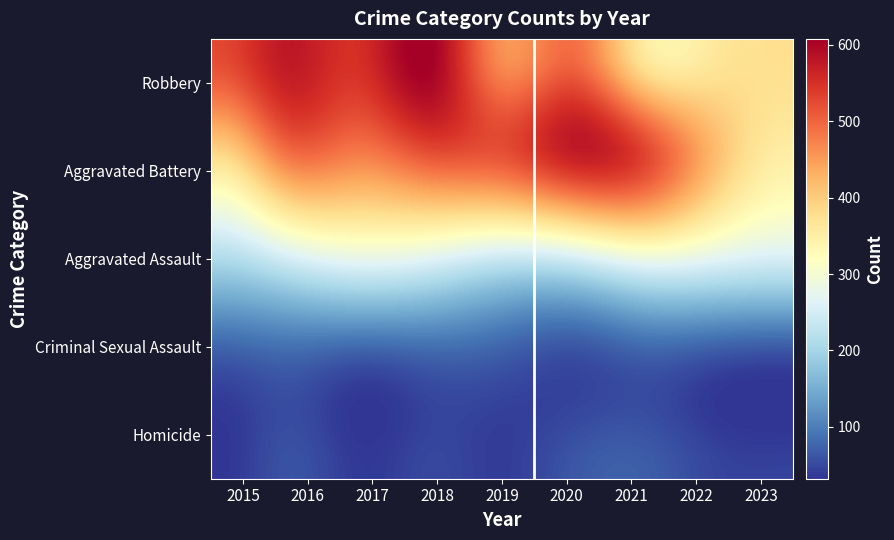

Reading left to right, extract all data points from this chart.

Aggravated Assault: 210	250	276	265	238	249	284	267	252
Aggravated Battery: 387	491	480	522	520	574	531	416	352
Criminal Sexual Assault: 58	69	55	65	61	49	62	49	43
Homicide: 32	59	37	49	40	63	69	47	44
Robbery: 527	579	553	608	458	491	356	363	377